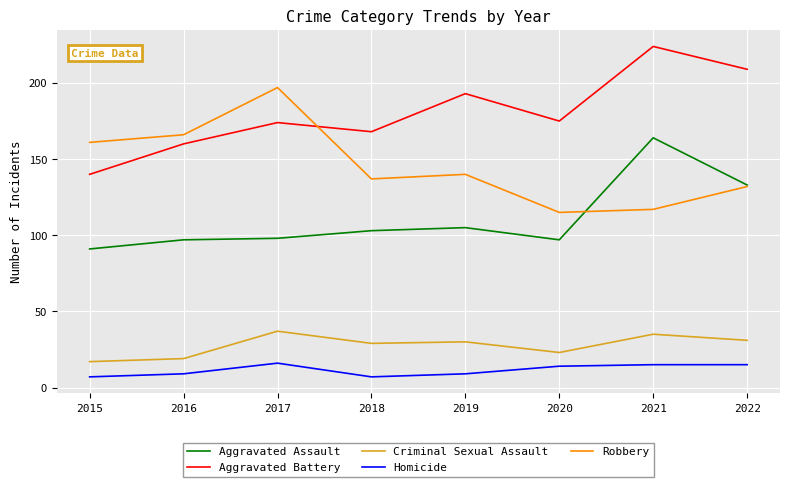

What is the difference between the second highest and second lowest values in the Aggravated Assault series?

36